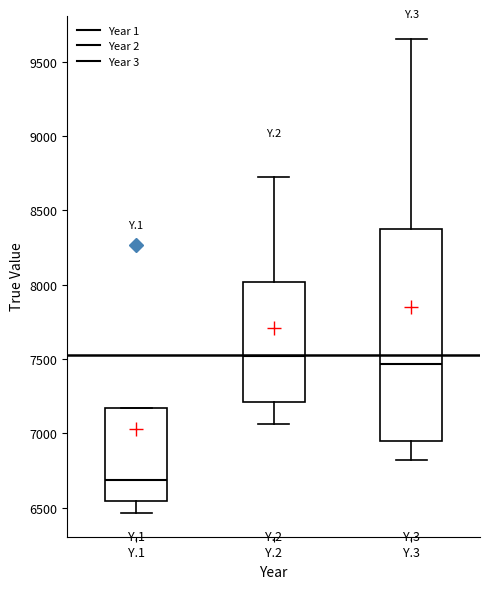

Where is the upper edge of the box for Y.1 on the y-axis? The values are not printed on the chart, so give them approximately, as read against the axis.

7150